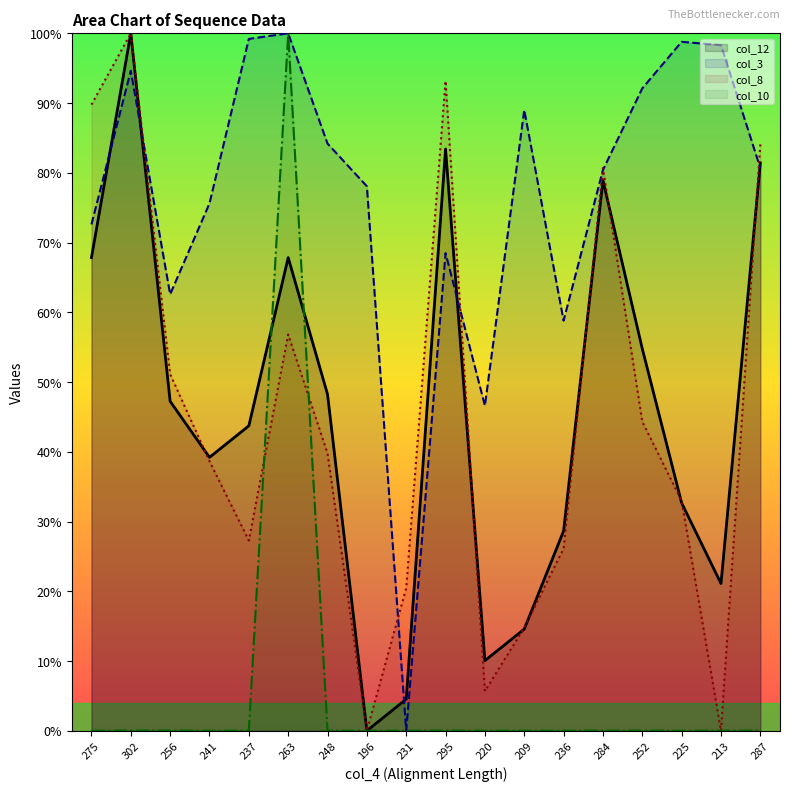

True or false: col_3 and col_12 intersect in this chart.

True